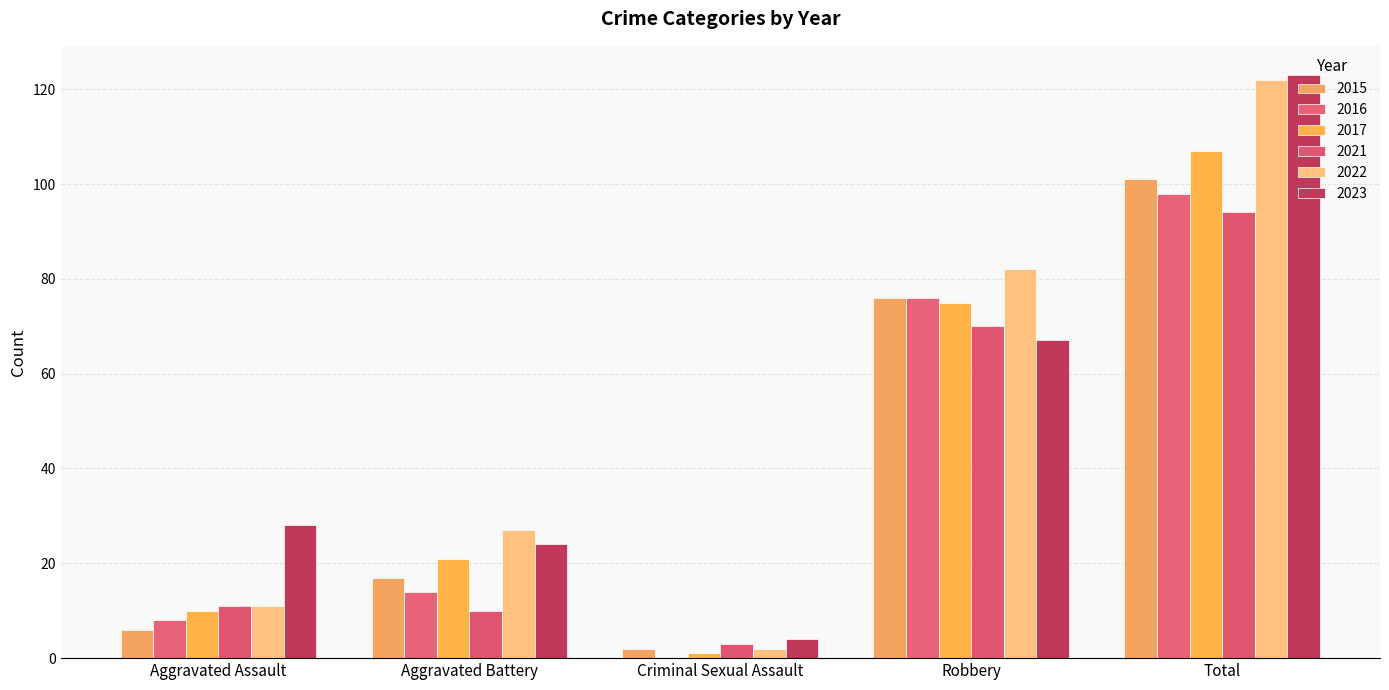

What is the average value of the 2023 series?

49